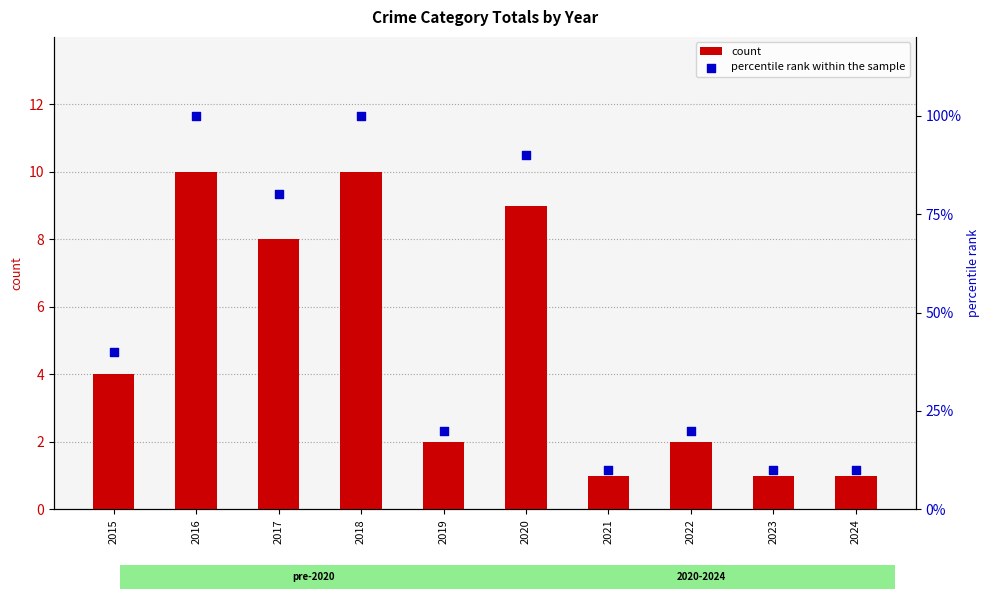

What are all the series names shown in the legend?

count, percentile rank within the sample